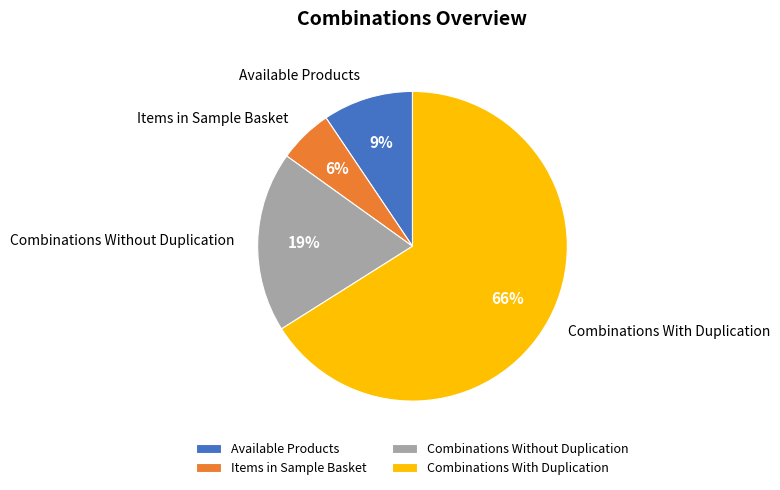

What is the largest slice in the pie chart?

Combinations With Duplication